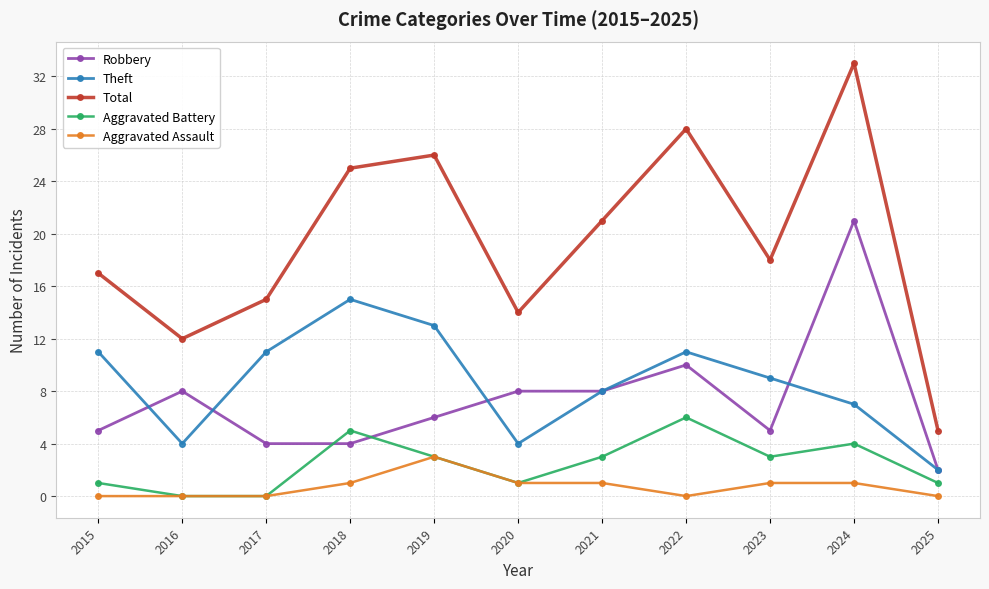

At which category does Total reach its first local valley?

2016